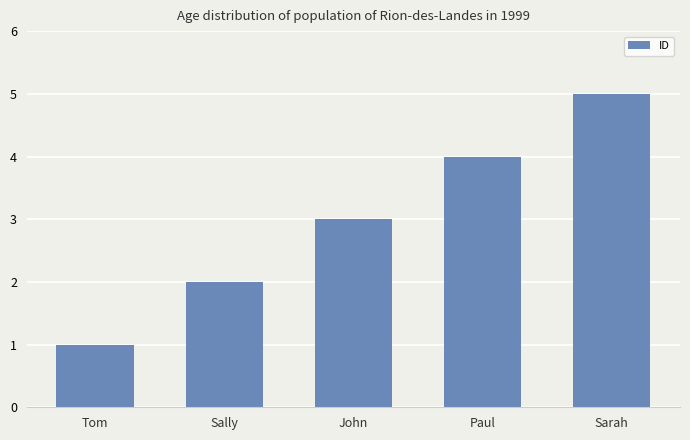

What value does the data have at Sally?

2